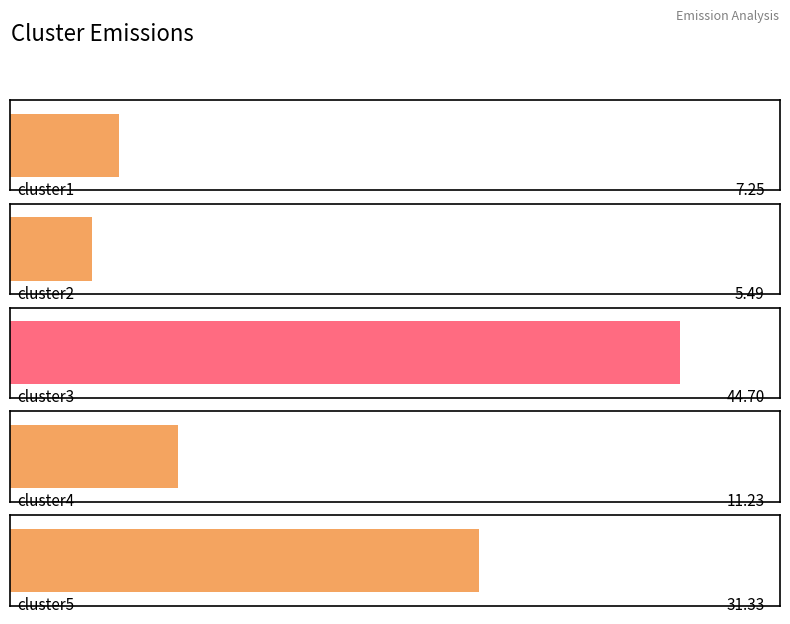

What is the smallest value displayed?

5.5